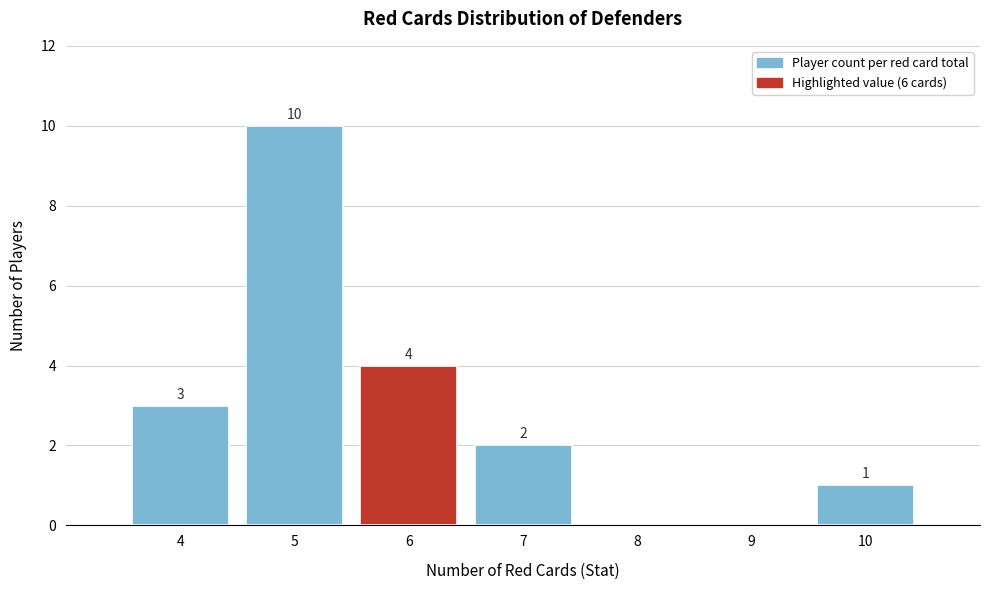

Reading right to left, extract all data points from this chart.

10=1	9=0	8=0	7=2	6=4	5=10	4=3